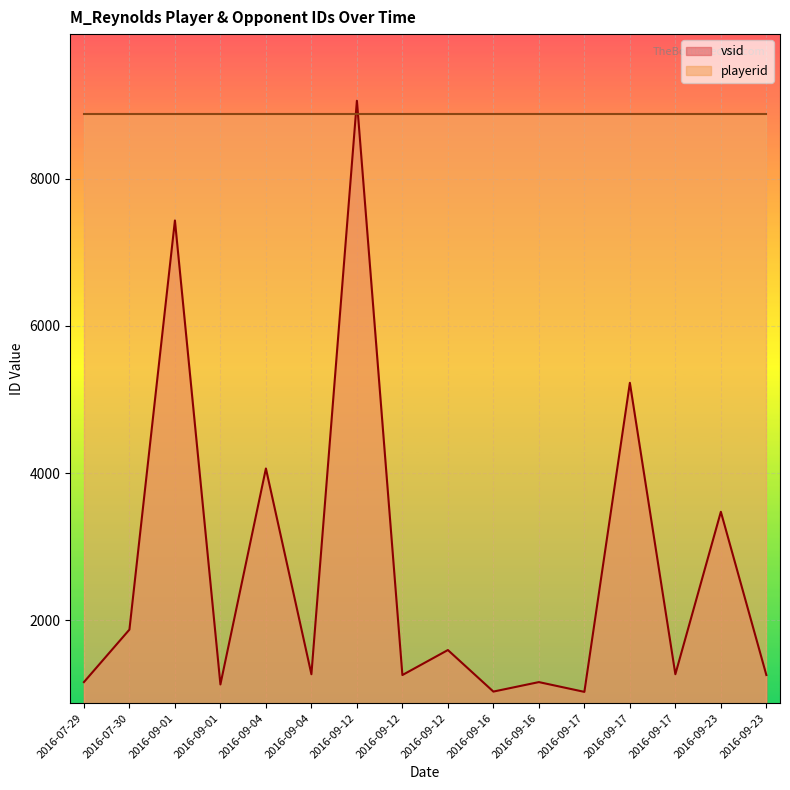

Reading left to right, transcribe all the data shown in this chart.

1157	1871	7435	1125	4062	1264	9063	1253	1593	1028	1157	1024	5227	1264	3473	1253